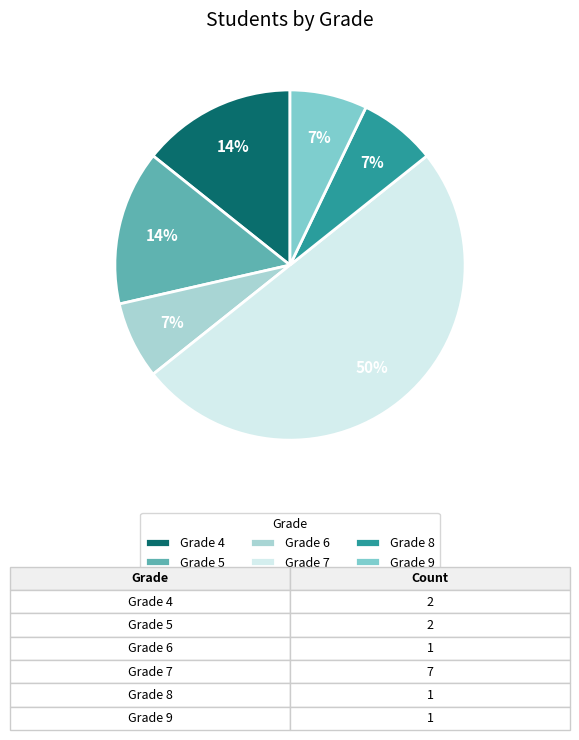

Approximately how many times larger is the value at Grade 4 compared to Grade 9?

2.0